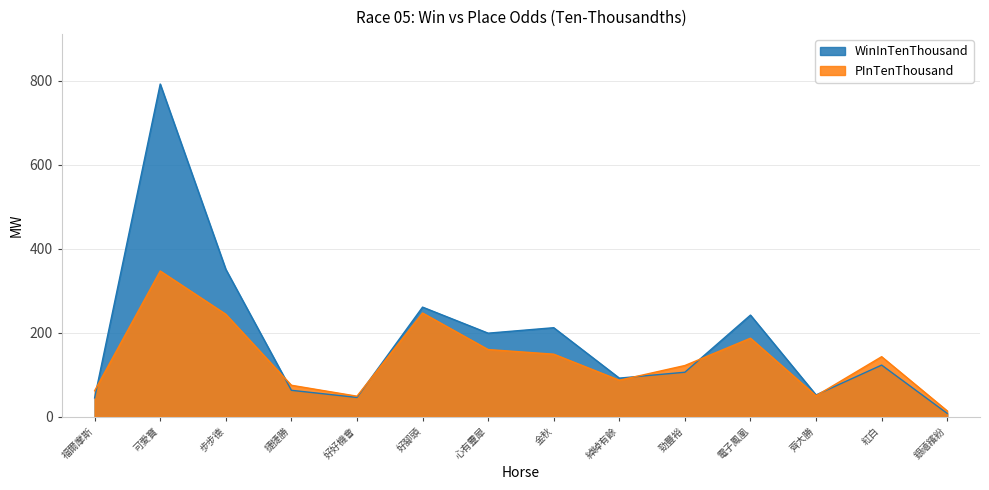

What is the difference between the second highest and minimum values in the WinInTenThousand series?

343